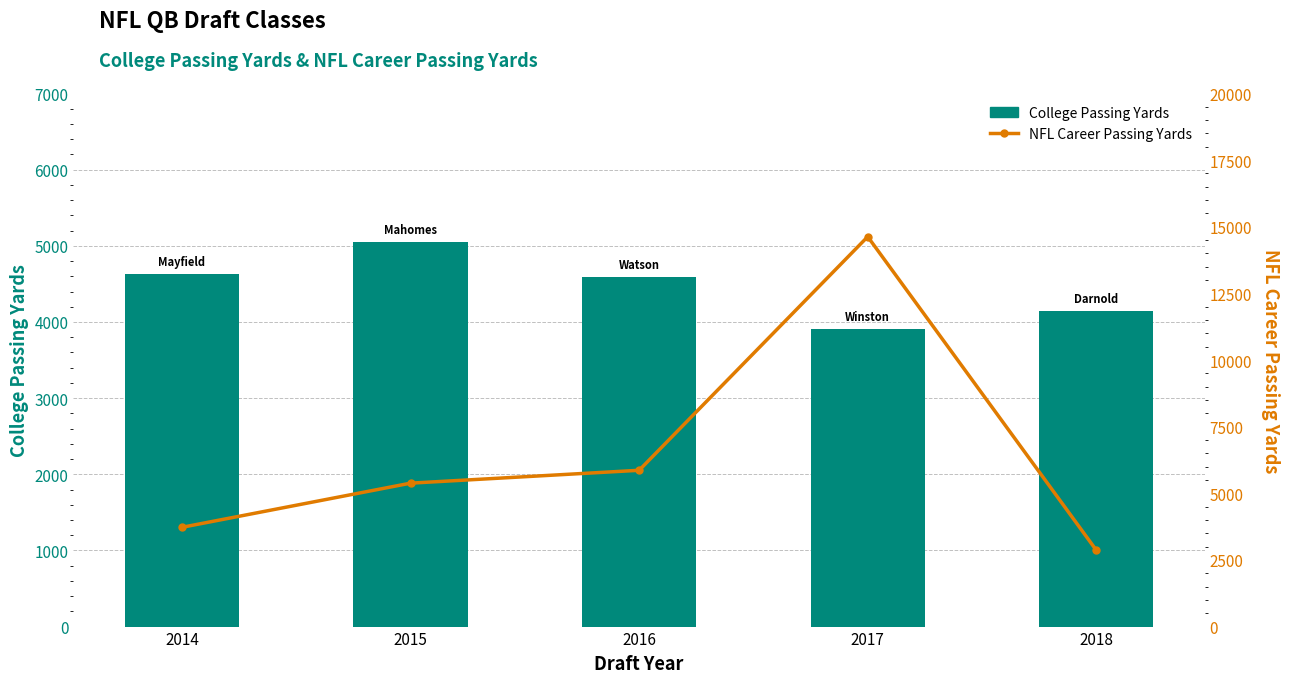

Reading right to left, list all the values displayed in this chart.

College Passing Yards: 2018=4143	2017=3907	2016=4593	2015=5052	2014=4627
NFL Career Passing Yards: 2018=2865	2017=14628	2016=5864	2015=5381	2014=3725